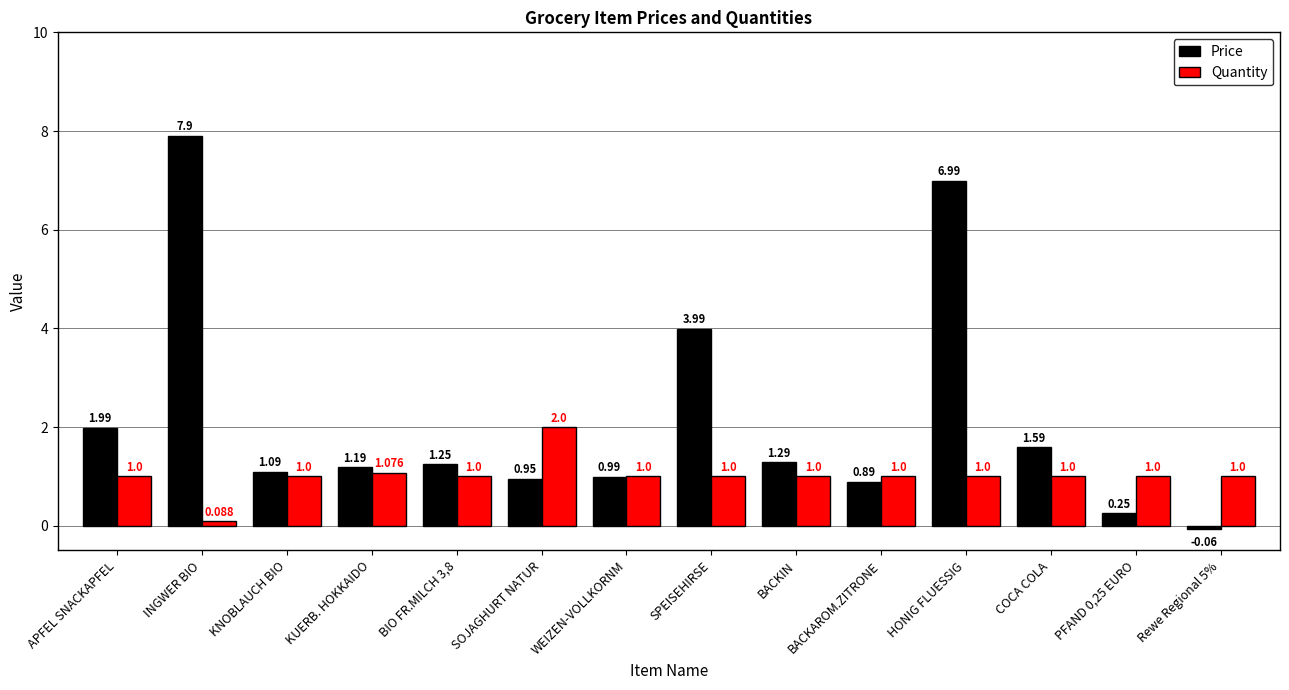

Rank the series by their average value, from highest to lowest.

Price, Quantity